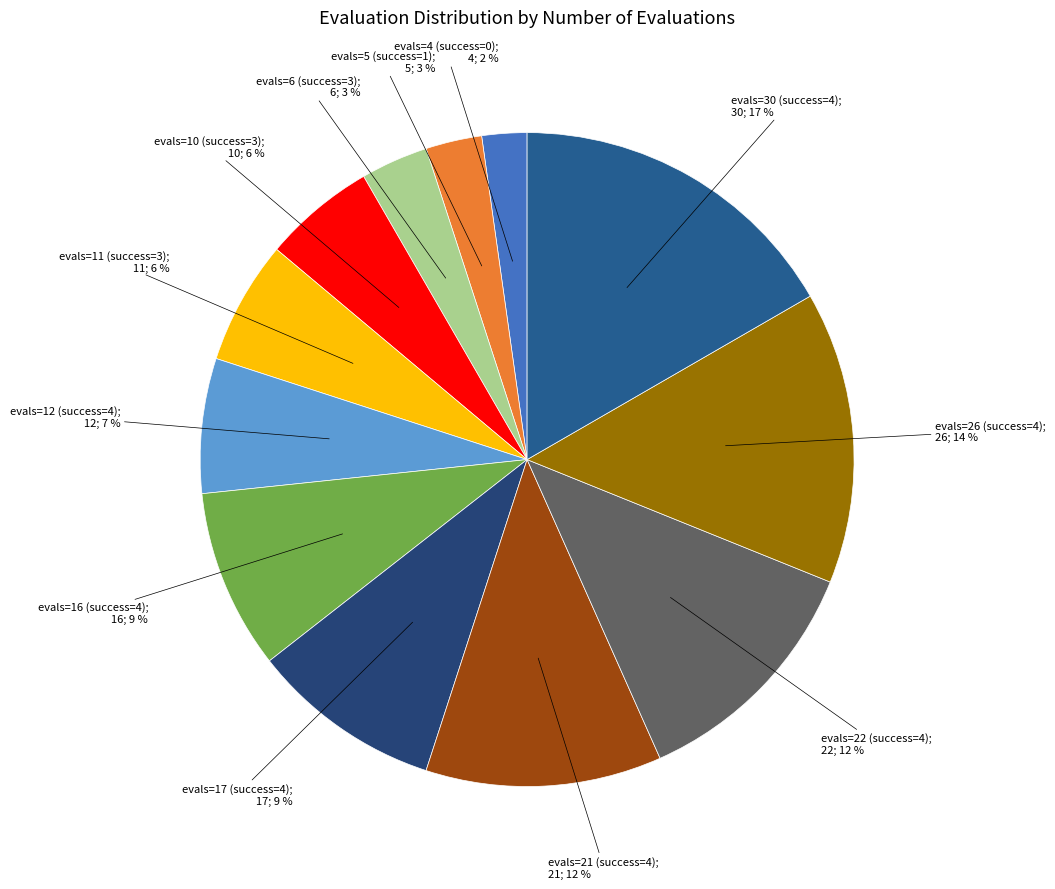

How many slices are in this pie chart?

12